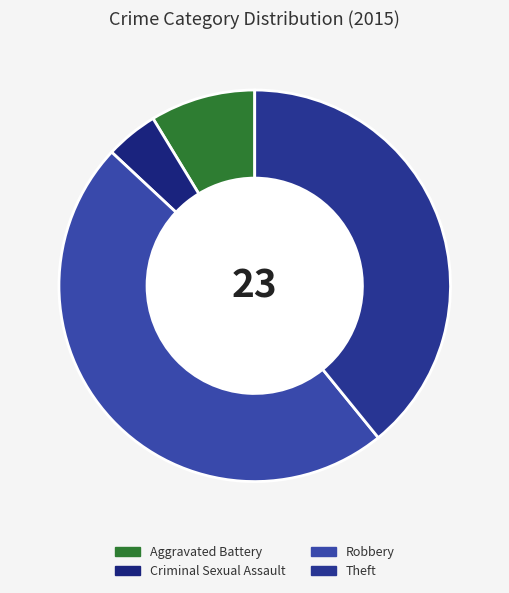

Rank the categories by value from lowest to highest.

Criminal Sexual Assault, Aggravated Battery, Theft, Robbery